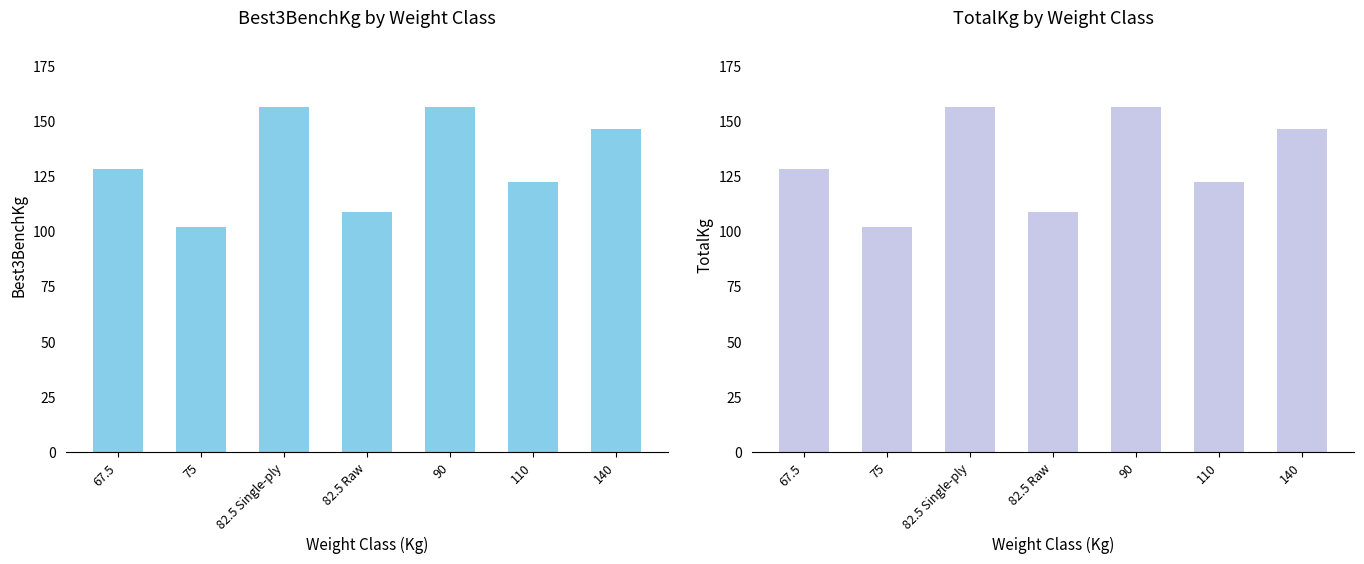

What is the label of the 3rd bar from the right?

90